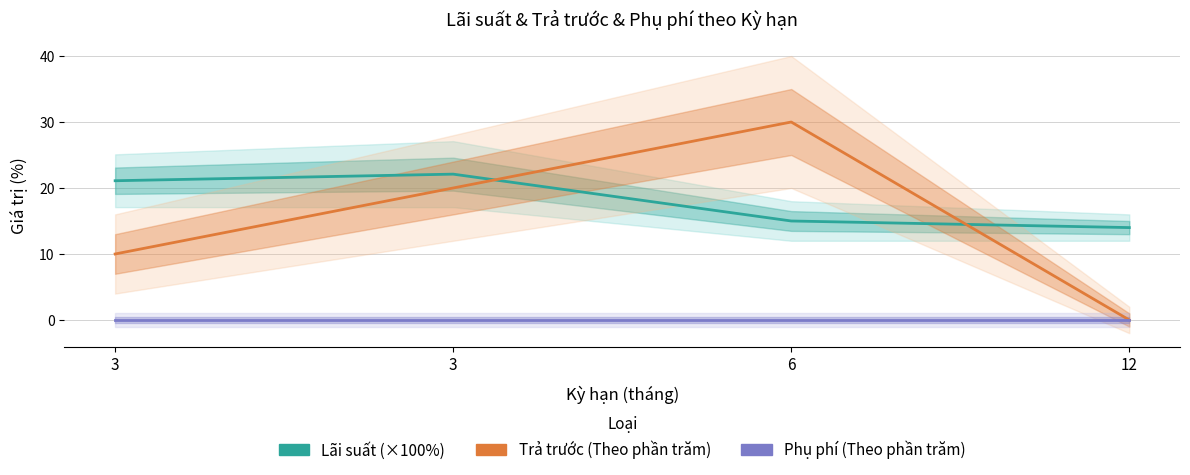

What is the maximum value shown in the chart?

30.0